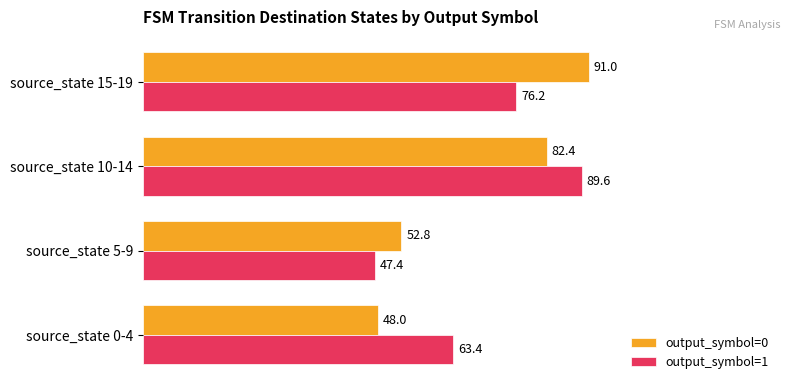

Is it true that output_symbol=1 equals 95.6 at source_state 0-4?

False